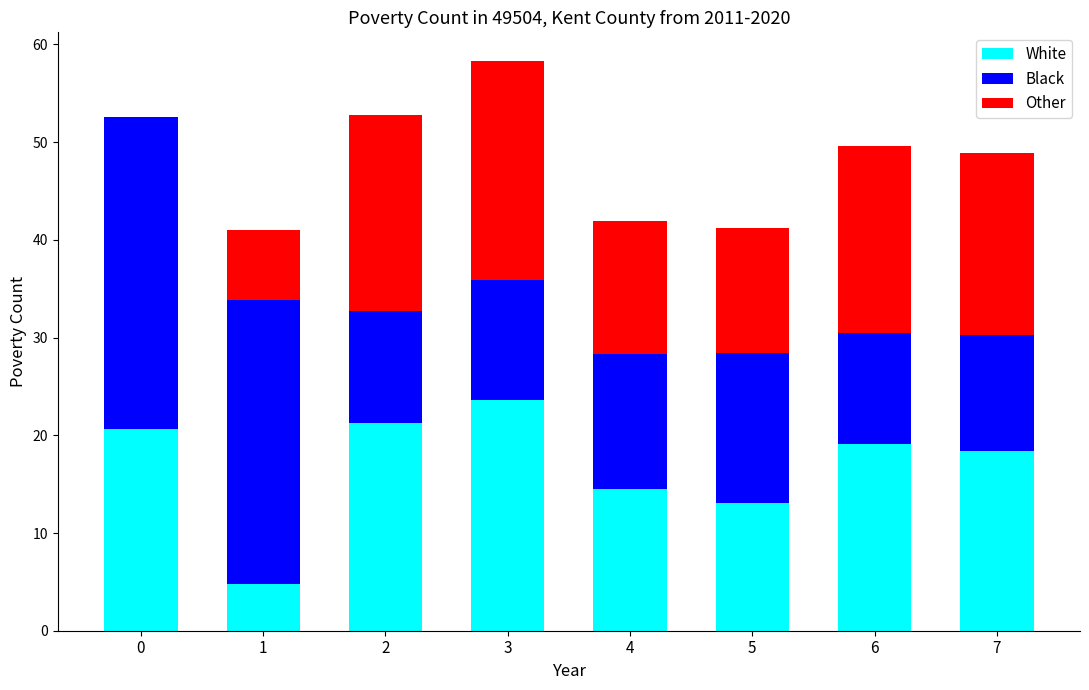

Are the bars grouped side by side (vs. stacked)?

No